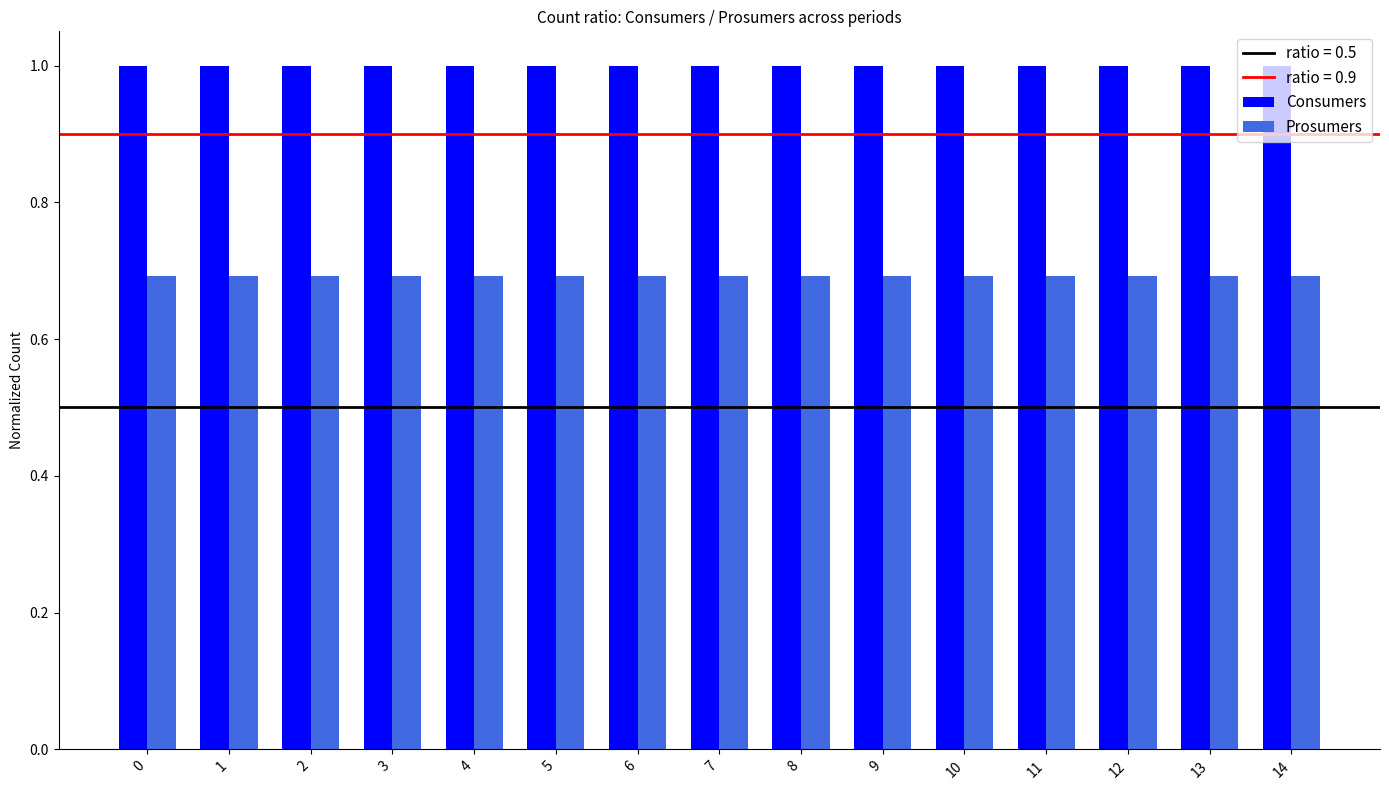

What is the maximum value shown in the chart?

1.0